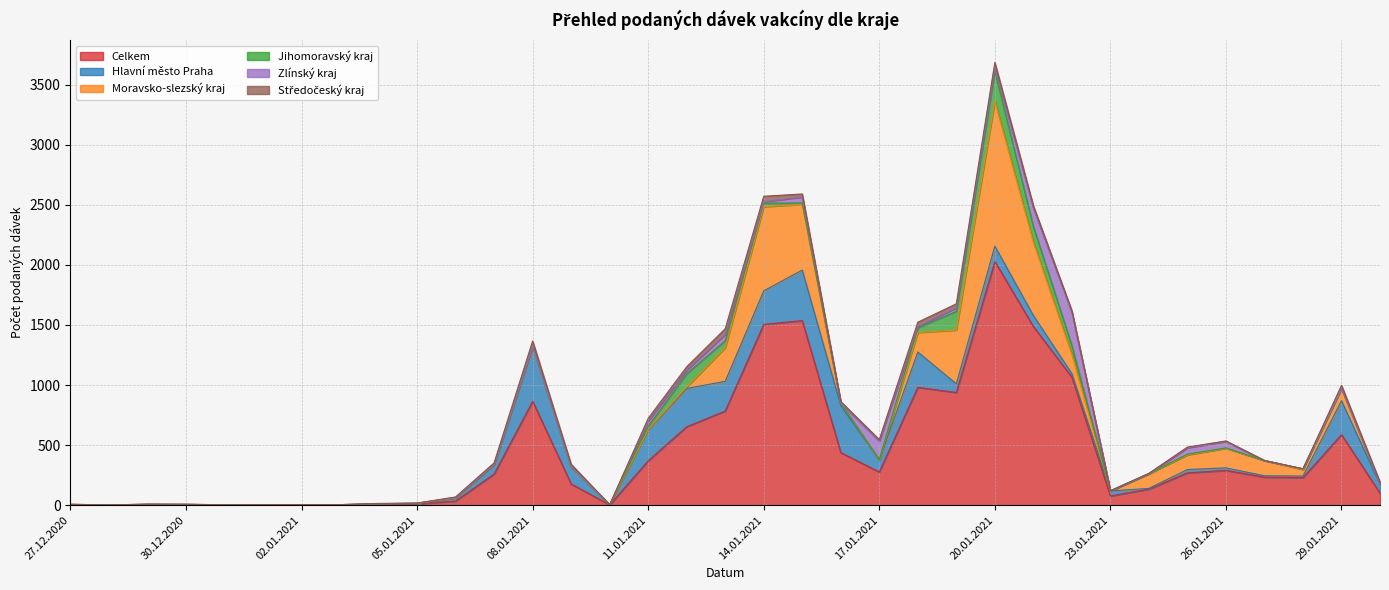

Reading left to right, transcribe all the data shown in this chart.

Celkem: 27.12.2020=5	28.12.2020=2	29.12.2020=6	30.12.2020=5	31.12.2020=3	01.01.2021=4	02.01.2021=5	03.01.2021=3	04.01.2021=10	05.01.2021=11	06.01.2021=35	07.01.2021=260	08.01.2021=865	09.01.2021=177	10.01.2021=3	11.01.2021=370	12.01.2021=653	13.01.2021=784	14.01.2021=1505	15.01.2021=1536	16.01.2021=438	17.01.2021=277	18.01.2021=981	19.01.2021=938	20.01.2021=2028	21.01.2021=1487	22.01.2021=1065	23.01.2021=77	24.01.2021=134	25.01.2021=269	26.01.2021=290	27.01.2021=234	28.01.2021=230	29.01.2021=587	30.01.2021=101
Hlavní město Praha: 27.12.2020=1	28.12.2020=0	29.12.2020=1	30.12.2020=1	31.12.2020=0	01.01.2021=0	02.01.2021=0	03.01.2021=1	04.01.2021=1	05.01.2021=2	06.01.2021=27	07.01.2021=77	08.01.2021=453	09.01.2021=140	10.01.2021=0	11.01.2021=260	12.01.2021=319	13.01.2021=247	14.01.2021=279	15.01.2021=421	16.01.2021=391	17.01.2021=98	18.01.2021=294	19.01.2021=72	20.01.2021=128	21.01.2021=92	22.01.2021=30	23.01.2021=42	24.01.2021=6	25.01.2021=28	26.01.2021=21	27.01.2021=11	28.01.2021=13	29.01.2021=283	30.01.2021=72
Moravsko-slezský kraj: 27.12.2020=1	28.12.2020=0	29.12.2020=1	30.12.2020=1	31.12.2020=0	01.01.2021=0	02.01.2021=0	03.01.2021=0	04.01.2021=1	05.01.2021=2	06.01.2021=0	07.01.2021=2	08.01.2021=0	09.01.2021=2	10.01.2021=0	11.01.2021=1	12.01.2021=12	13.01.2021=280	14.01.2021=701	15.01.2021=546	16.01.2021=20	17.01.2021=2	18.01.2021=163	19.01.2021=448	20.01.2021=1206	21.01.2021=610	22.01.2021=159	23.01.2021=0	24.01.2021=122	25.01.2021=122	26.01.2021=163	27.01.2021=127	28.01.2021=54	29.01.2021=99	30.01.2021=5
Jihomoravský kraj: 27.12.2020=0	28.12.2020=1	29.12.2020=0	30.12.2020=0	31.12.2020=1	01.01.2021=0	02.01.2021=0	03.01.2021=1	04.01.2021=0	05.01.2021=2	06.01.2021=2	07.01.2021=2	08.01.2021=4	09.01.2021=3	10.01.2021=2	11.01.2021=26	12.01.2021=110	13.01.2021=58	14.01.2021=28	15.01.2021=12	16.01.2021=1	17.01.2021=2	18.01.2021=38	19.01.2021=155	20.01.2021=252	21.01.2021=132	22.01.2021=74	23.01.2021=0	24.01.2021=0	25.01.2021=6	26.01.2021=3	27.01.2021=0	28.01.2021=6	29.01.2021=5	30.01.2021=0
Zlínský kraj: 27.12.2020=0	28.12.2020=0	29.12.2020=0	30.12.2020=1	31.12.2020=0	01.01.2021=0	02.01.2021=0	03.01.2021=0	04.01.2021=1	05.01.2021=0	06.01.2021=0	07.01.2021=0	08.01.2021=2	09.01.2021=0	10.01.2021=0	11.01.2021=42	12.01.2021=30	13.01.2021=53	14.01.2021=12	15.01.2021=50	16.01.2021=1	17.01.2021=154	18.01.2021=12	19.01.2021=31	20.01.2021=31	21.01.2021=153	22.01.2021=277	23.01.2021=1	24.01.2021=3	25.01.2021=53	26.01.2021=55	27.01.2021=0	28.01.2021=0	29.01.2021=0	30.01.2021=0
Středočeský kraj: 27.12.2020=1	28.12.2020=0	29.12.2020=1	30.12.2020=0	31.12.2020=0	01.01.2021=1	02.01.2021=0	03.01.2021=0	04.01.2021=2	05.01.2021=1	06.01.2021=5	07.01.2021=12	08.01.2021=43	09.01.2021=19	10.01.2021=0	11.01.2021=24	12.01.2021=28	13.01.2021=47	14.01.2021=46	15.01.2021=25	16.01.2021=12	17.01.2021=13	18.01.2021=35	19.01.2021=32	20.01.2021=40	21.01.2021=19	22.01.2021=14	23.01.2021=1	24.01.2021=0	25.01.2021=6	26.01.2021=3	27.01.2021=1	28.01.2021=0	29.01.2021=24	30.01.2021=15